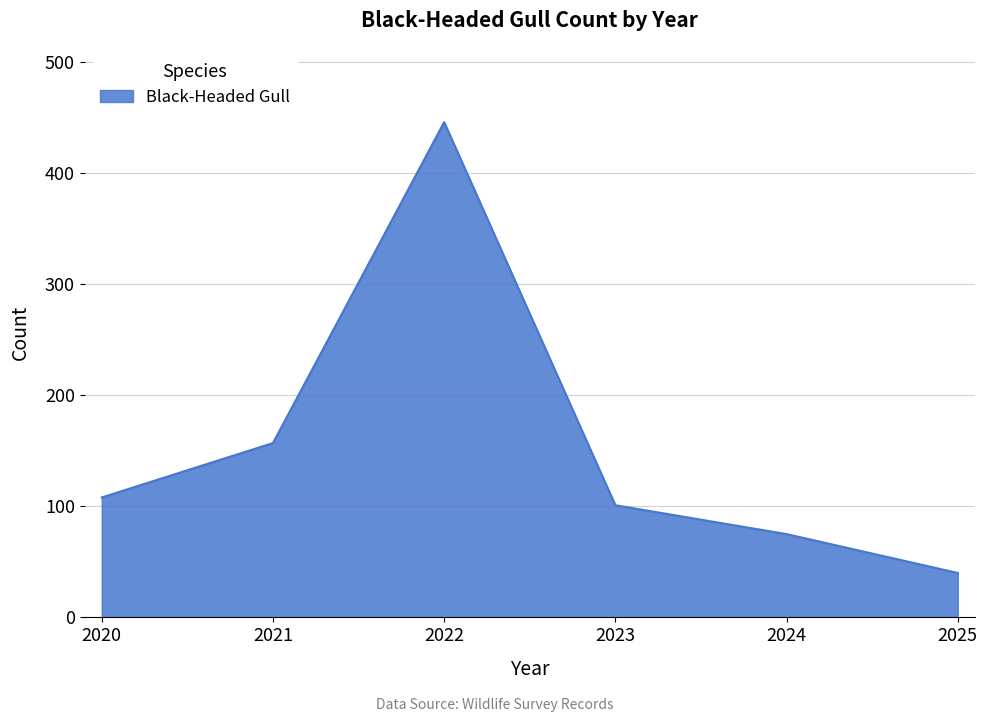

Reading right to left, transcribe all the data shown in this chart.

2025=40	2024=75	2023=101	2022=446	2021=157	2020=108